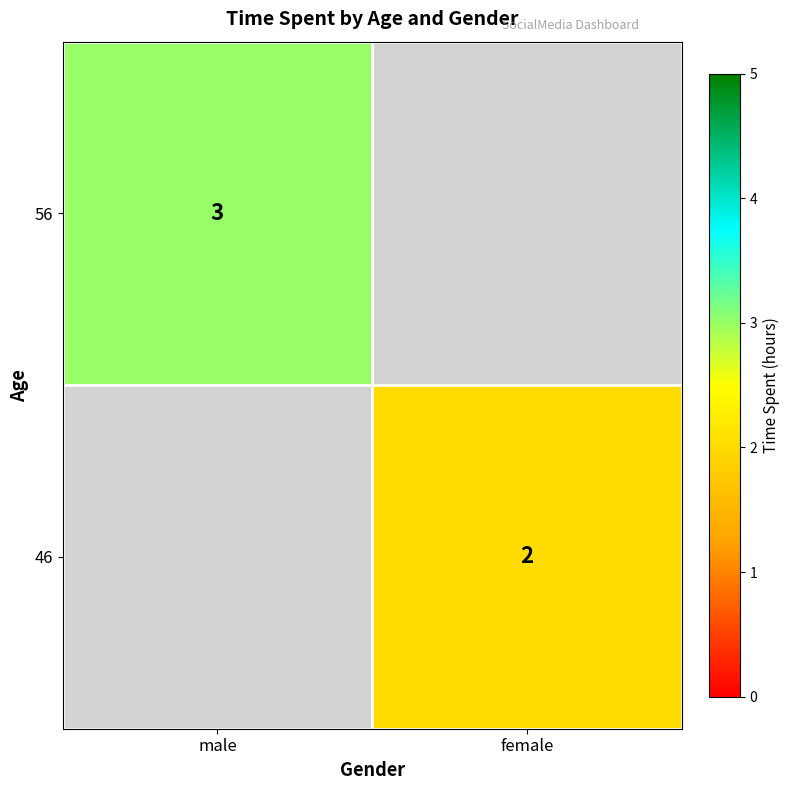

The value of 56 at male is 3. True or false?

True